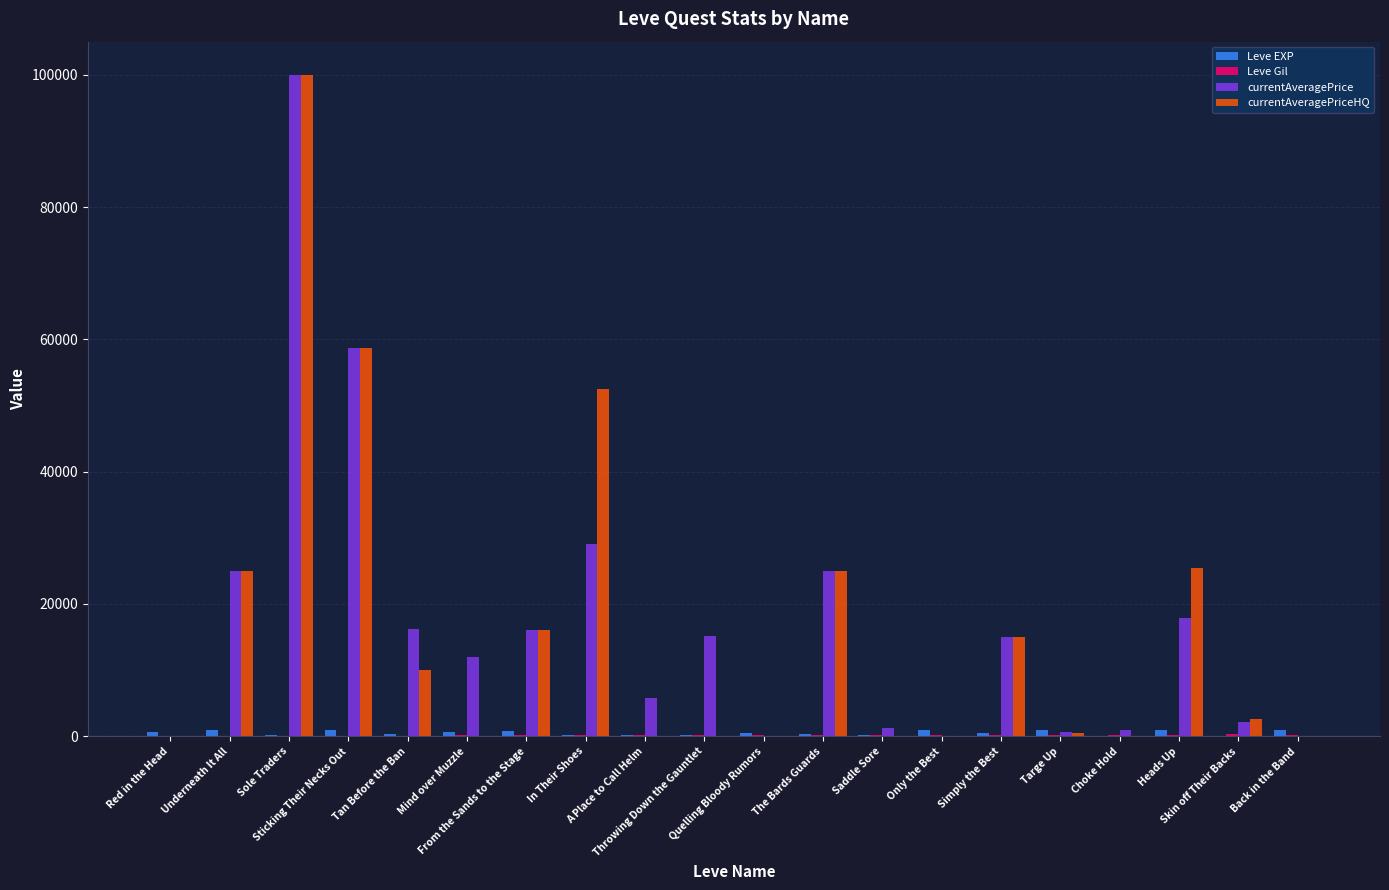

What is the maximum value shown in the chart?

100000.0